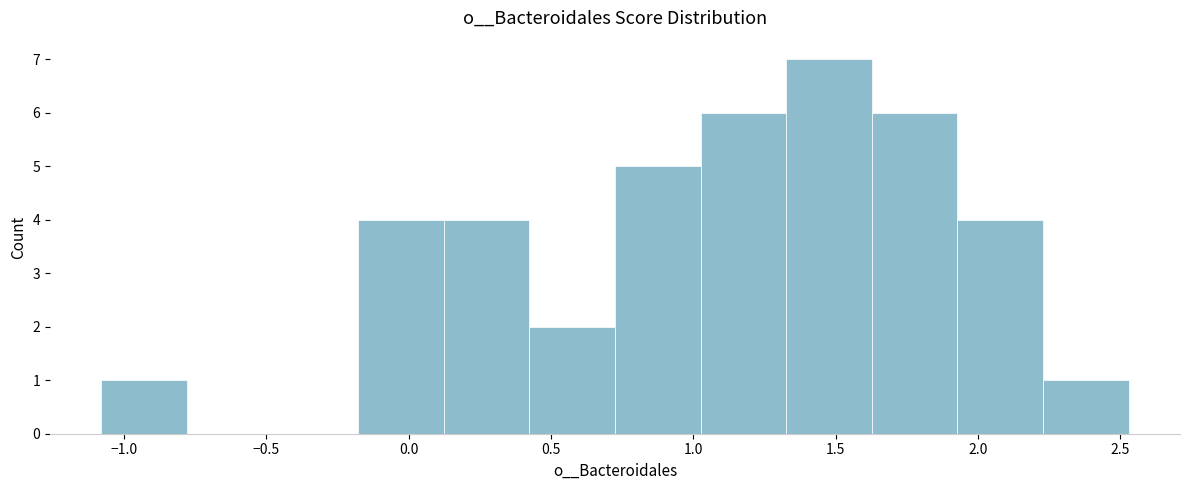

How tall is the bar that spans 0.10 to 0.40 on the x-axis? Neither the bar edges nor the heights are printed on the chart, so give them approximately, as read against the axes.

4